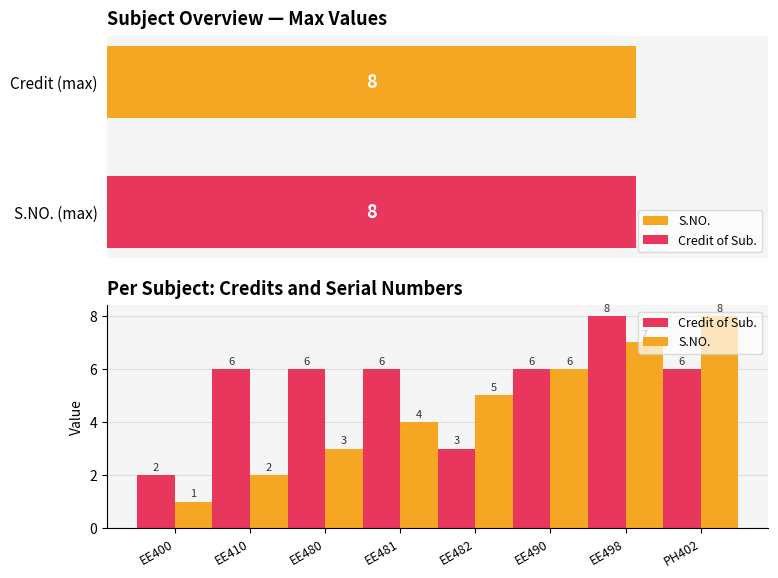

What is the label of the 7th bar from the left?

EE498